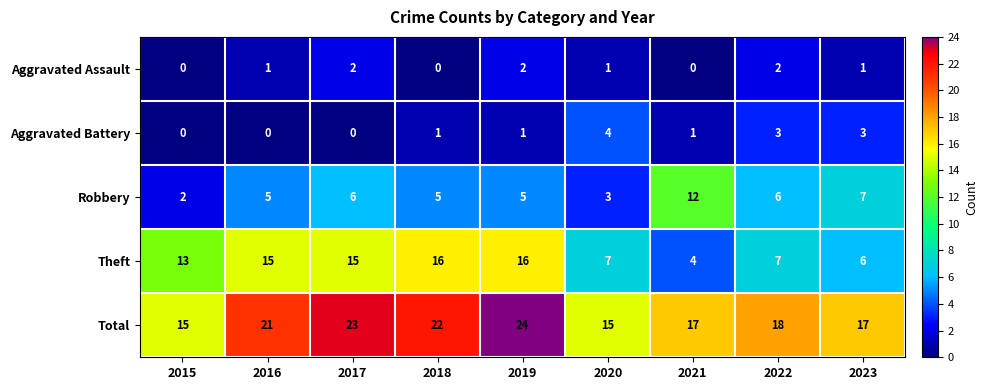

The Total series shows 26 at 2015. True or false?

False